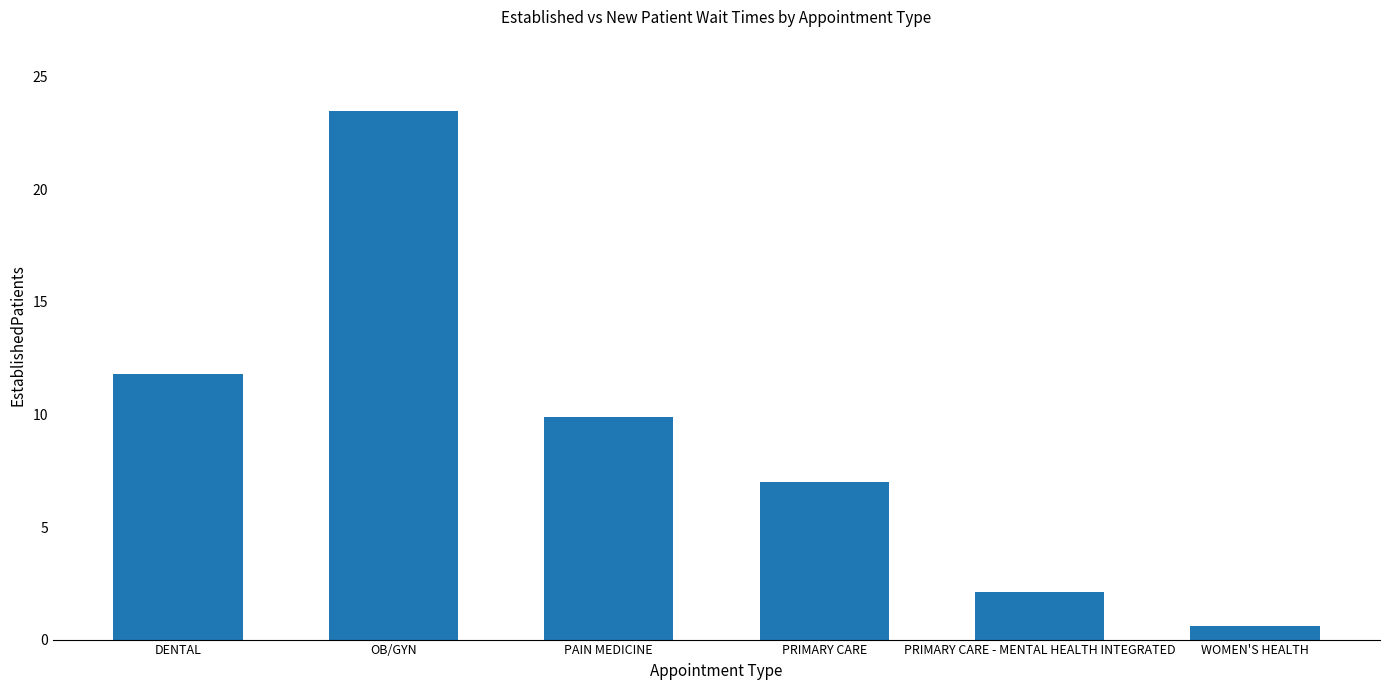

The value at PRIMARY CARE is 12.4. True or false?

False